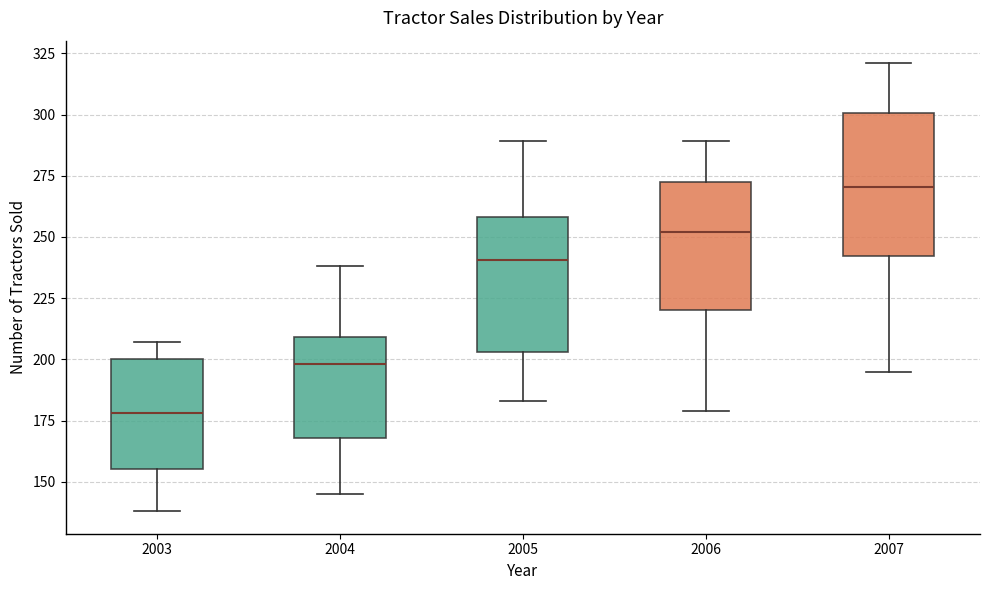

Reading left to right, read every box against the y-axis: the position of its median line, the range the box covers, and the ends of its whiskers. The values are not printed on the chart, so give them approximately, as read against the axis.

2003: median 180, box 155 to 200, whiskers 140 to 205
2004: median 200, box 170 to 210, whiskers 145 to 240
2005: median 240, box 205 to 260, whiskers 185 to 290
2006: median 250, box 220 to 270, whiskers 180 to 290
2007: median 270, box 240 to 300, whiskers 195 to 320